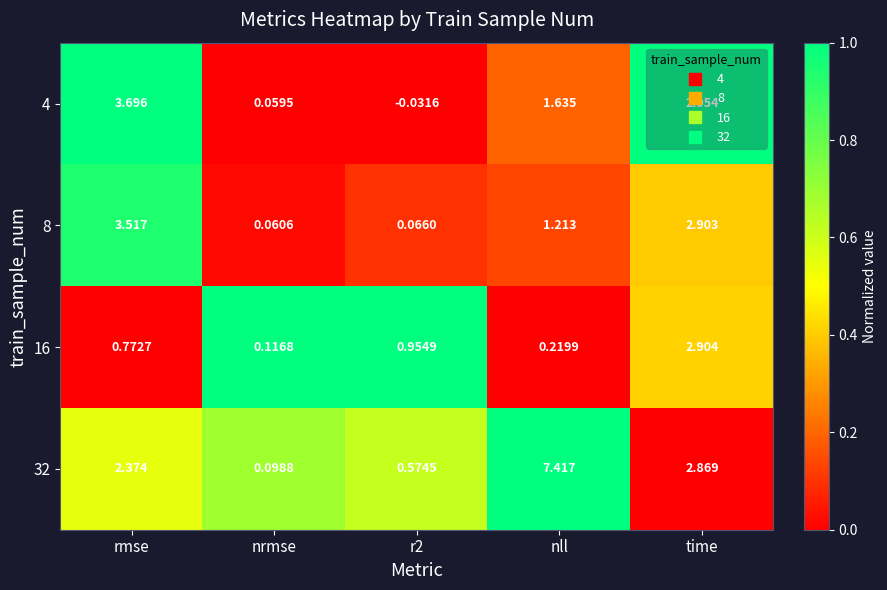

At how many categories does at least one series exceed 0?

5